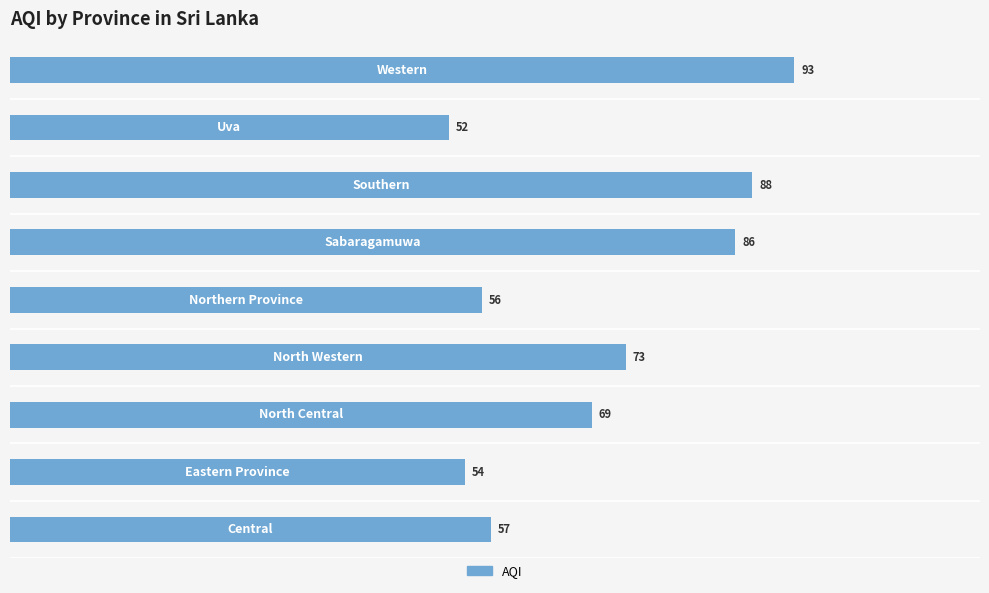

What is the average value?

70